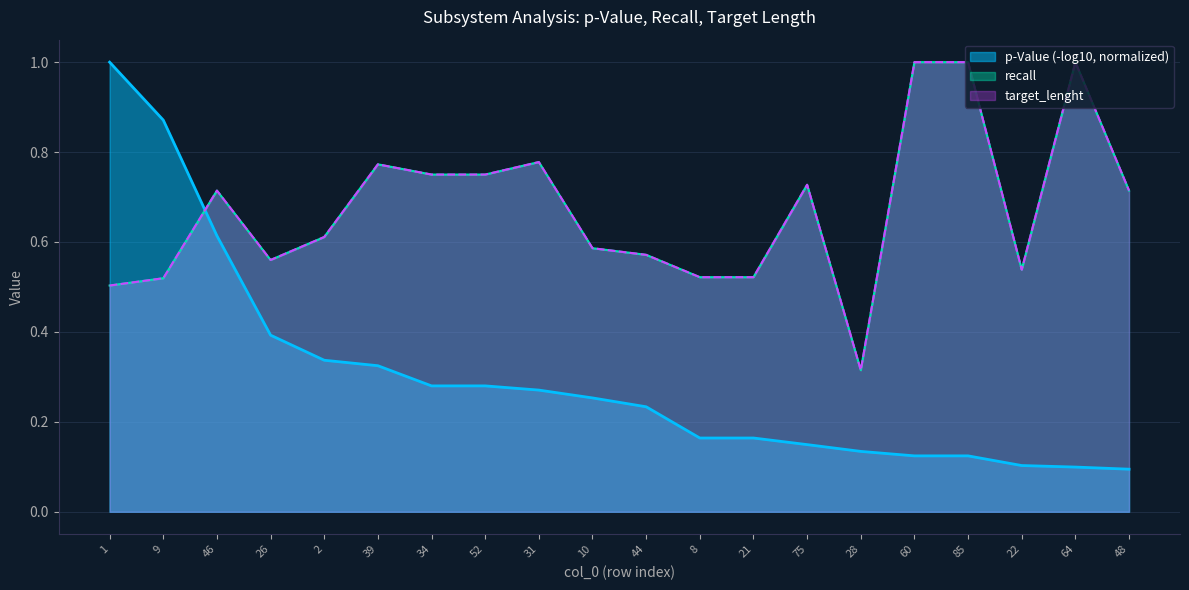

True or false: target_lenght and recall cross at least once.

False